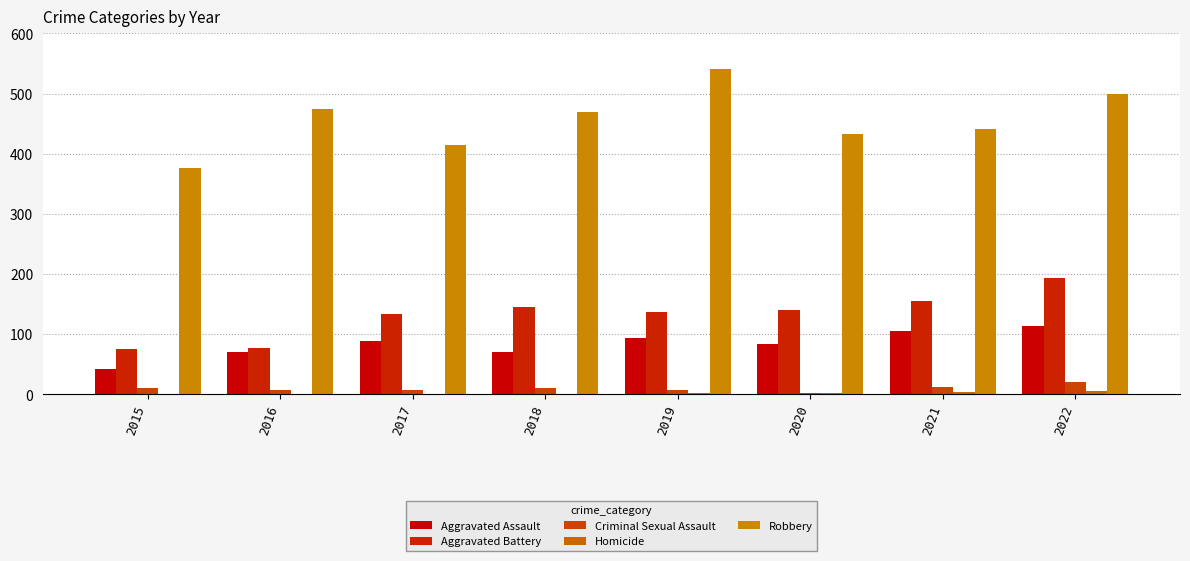

At which category is the sum across all series the highest?

2022